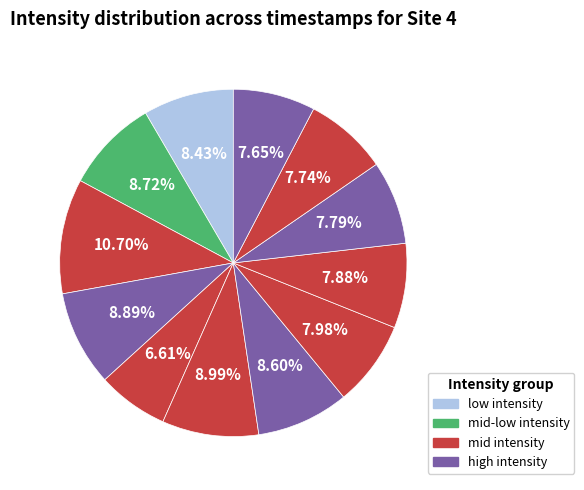

Rank the categories by value from lowest to highest.

1690413841, 1690415941, 1690415641, 1690415341, 1690415041, 1690414741, 1690412641, 1690414441, 1690412941, 1690413541, 1690414141, 1690413241